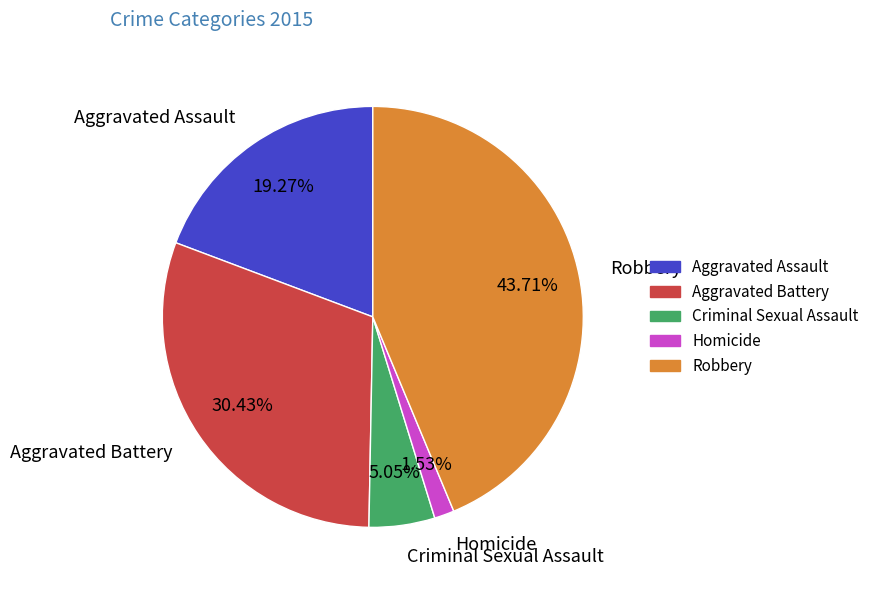

True or false: Homicide accounts for 2% of the total.

True